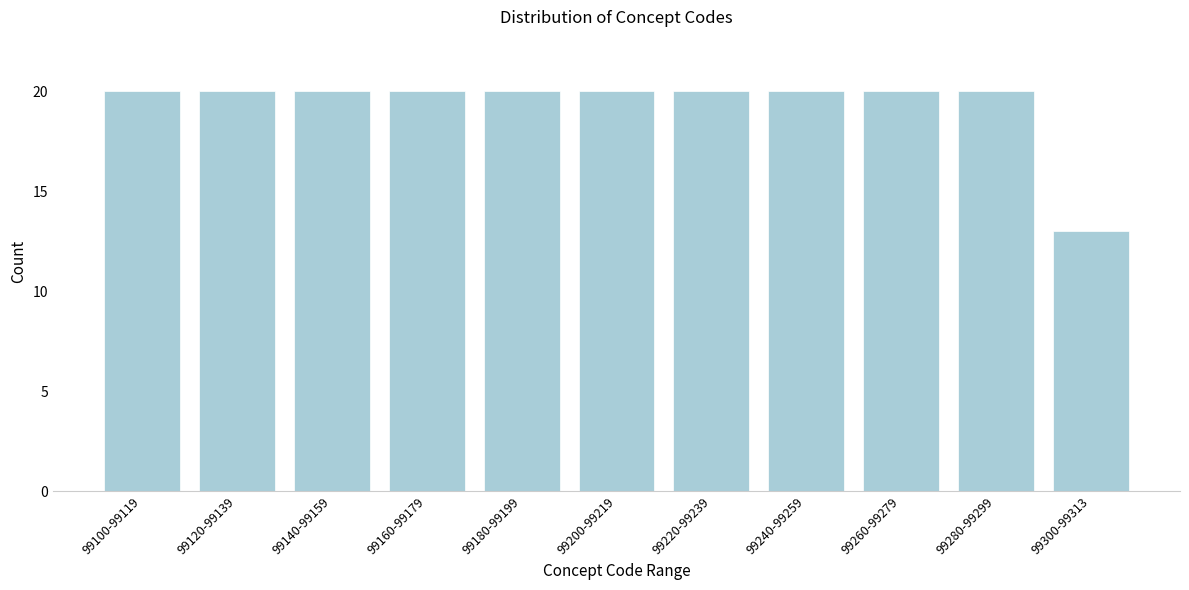

Reading left to right, extract all data points from this chart.

20	20	20	20	20	20	20	20	20	20	13